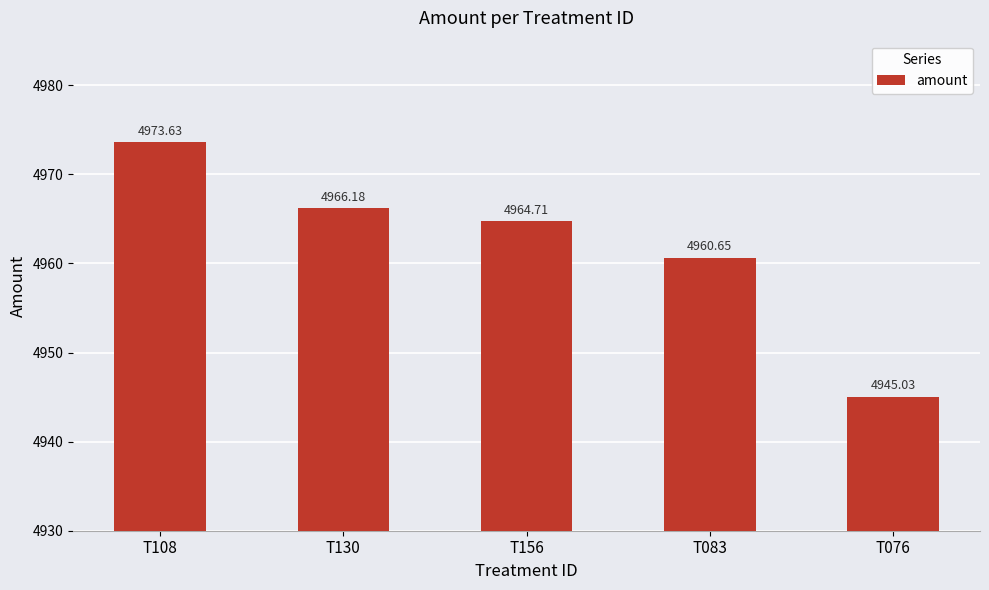

What is the ratio of the value at T156 to the value at T076?

1.0